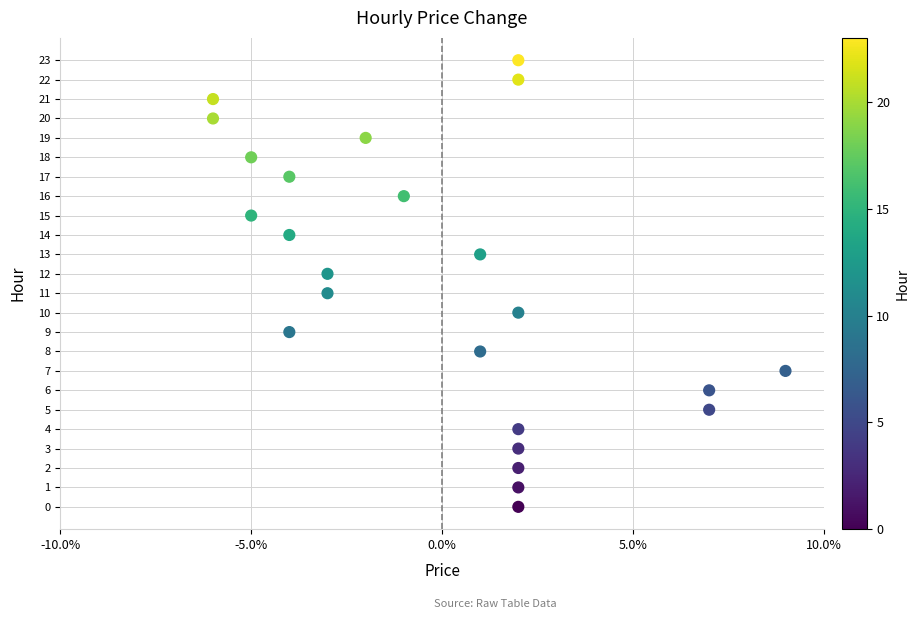

What is the range of Y values (max minus min)?

23